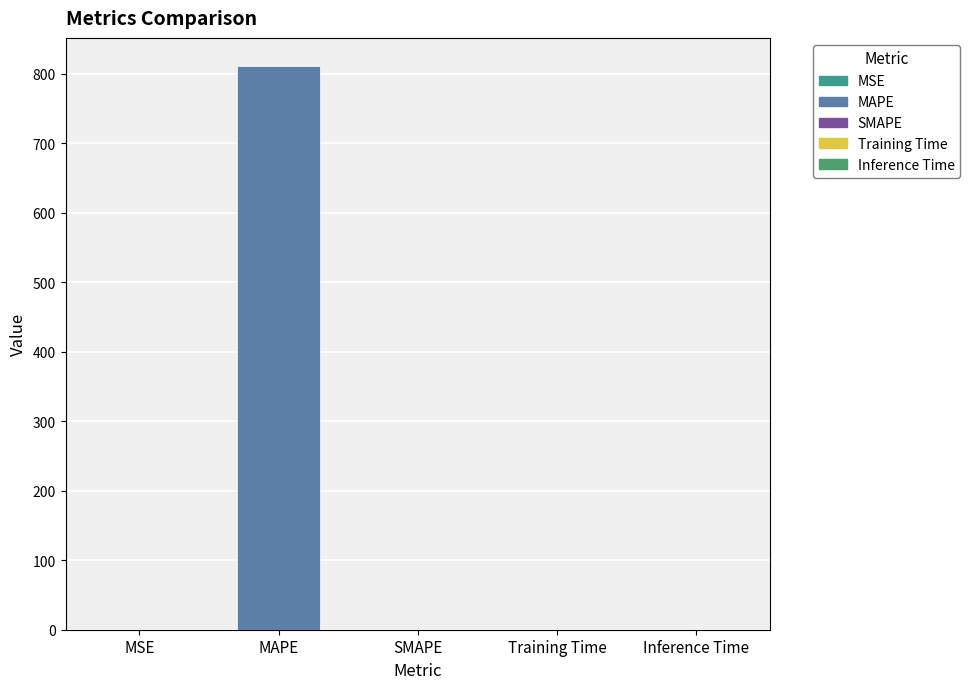

Is it true that the value at MAPE is 252.4?

False